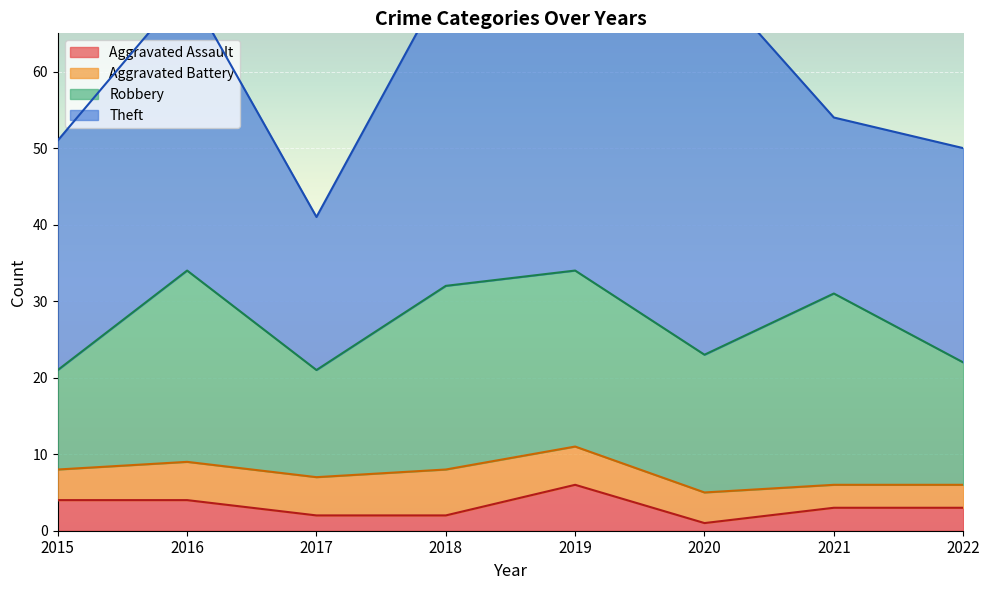

The Robbery series shows 24 at 2018. True or false?

True